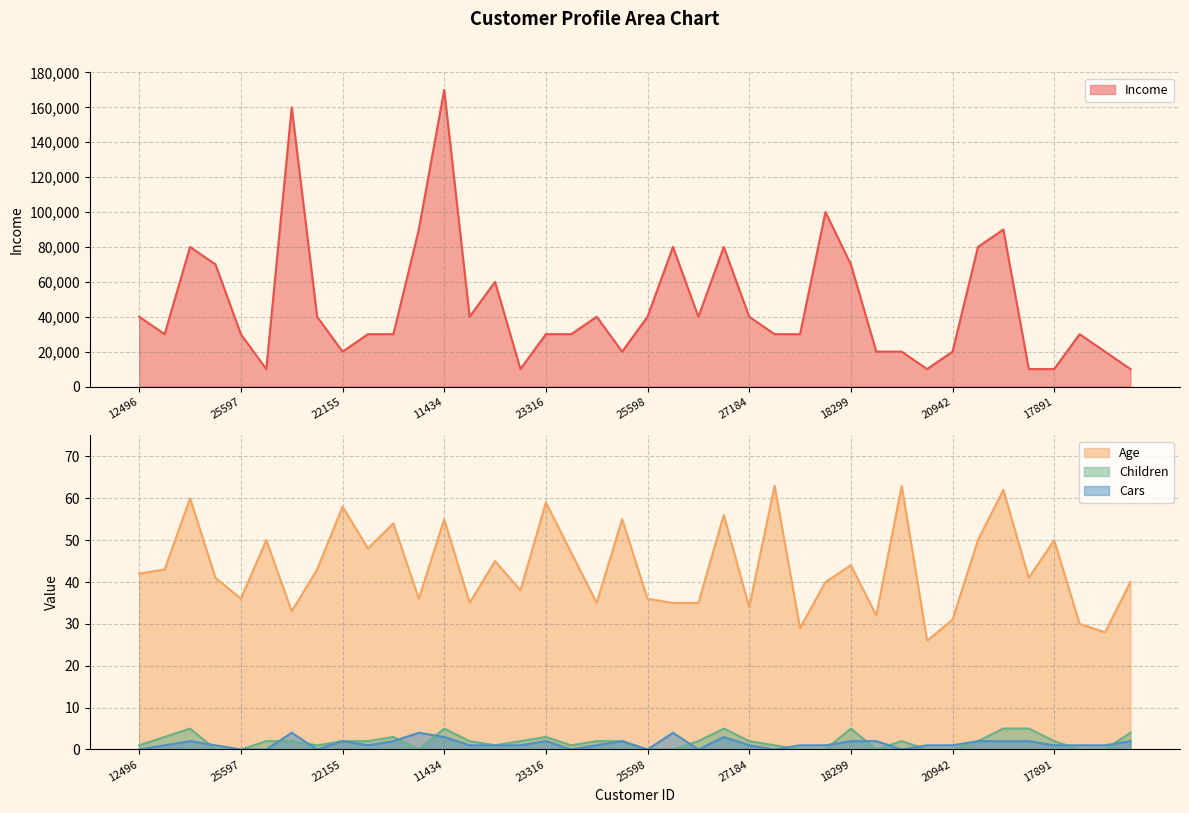

Which has a higher value, 17891 or 25323?

17891